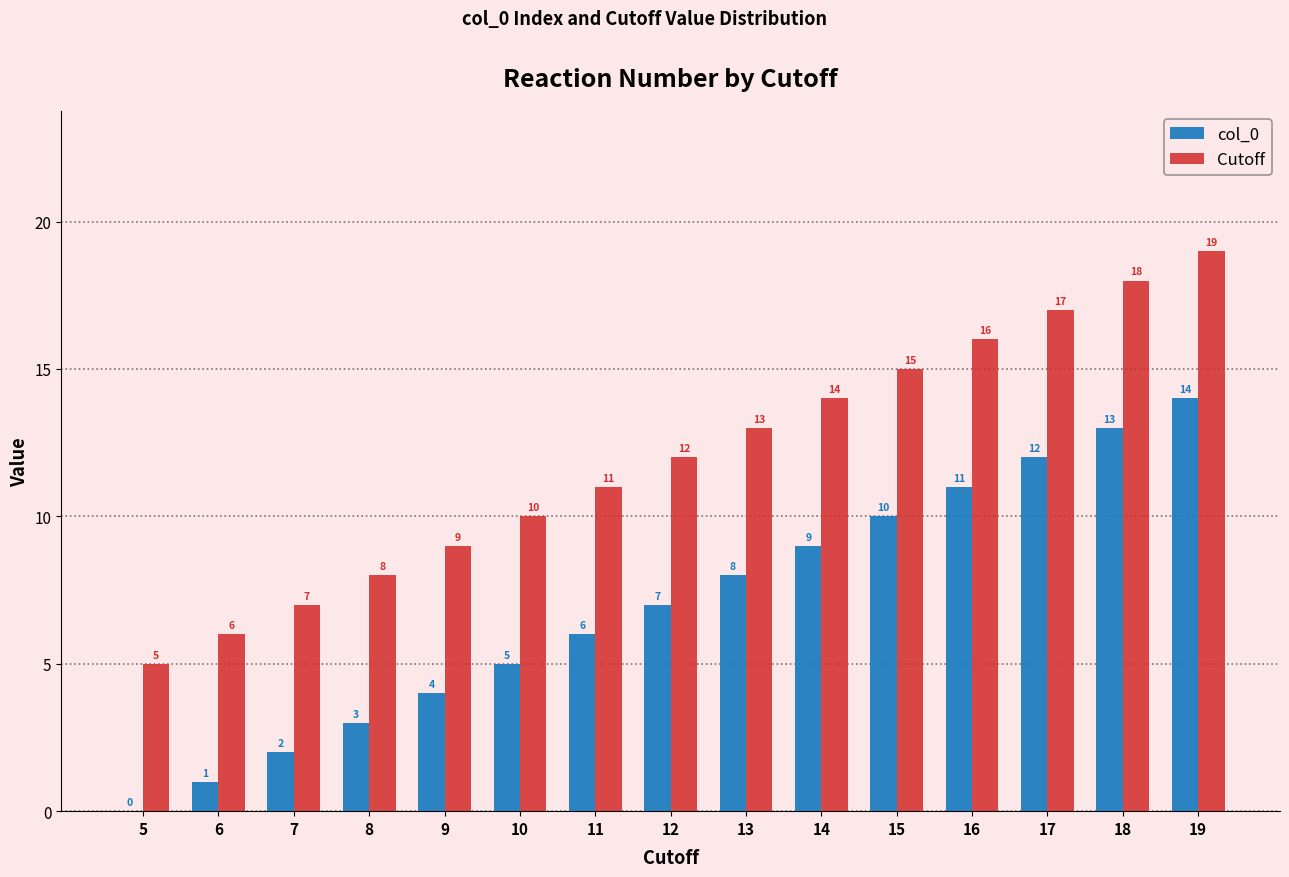

At which label is Cutoff closest to 12?

12